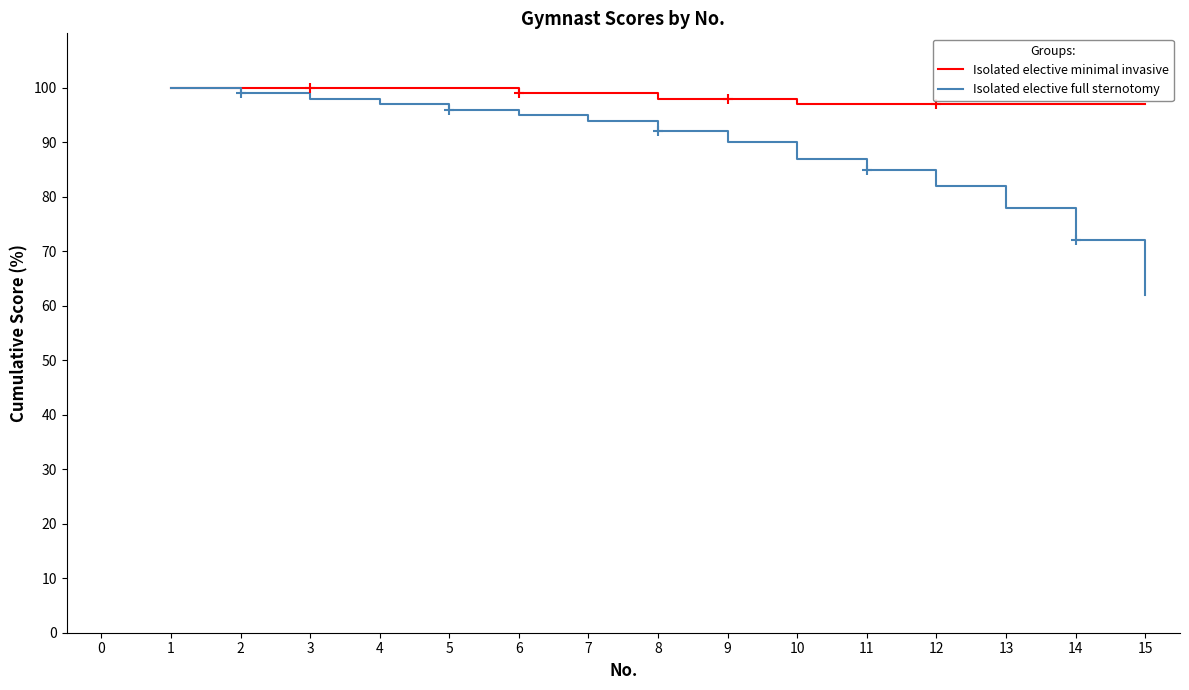

List the series in order of their overall mean, lowest first.

Isolated elective full sternotomy, Isolated elective minimal invasive